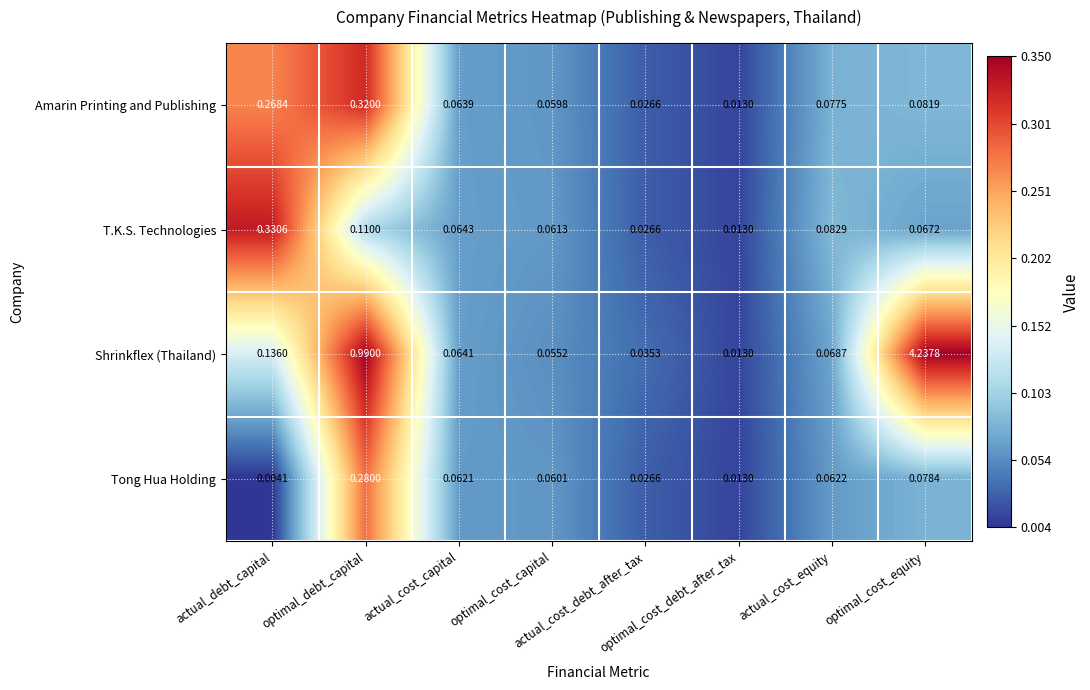

At which category is the sum across all series the highest?

optimal_cost_equity